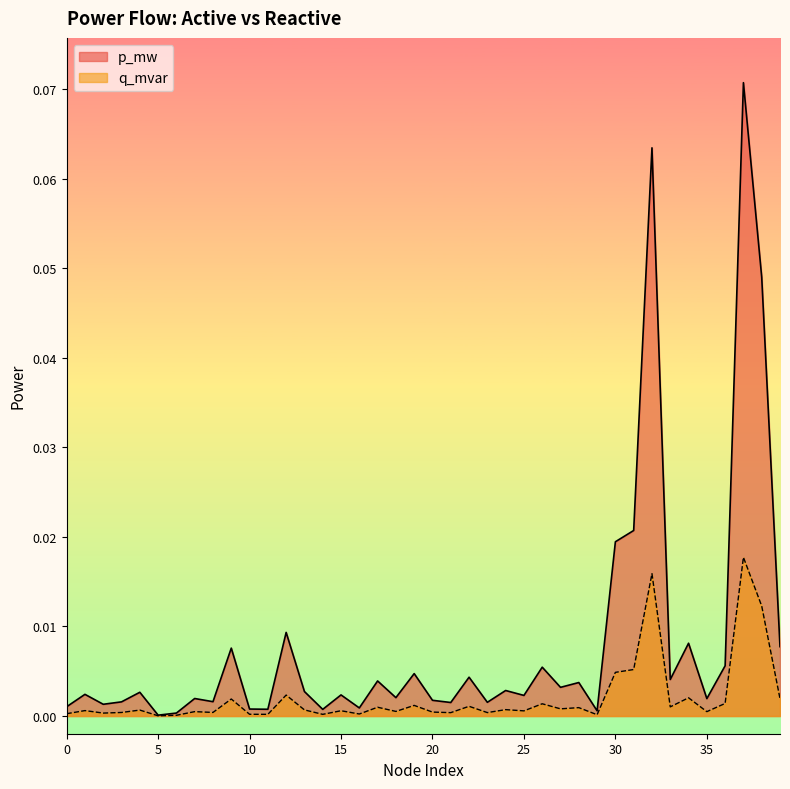

Is it true that q_mvar equals 0.0 at 13?

False